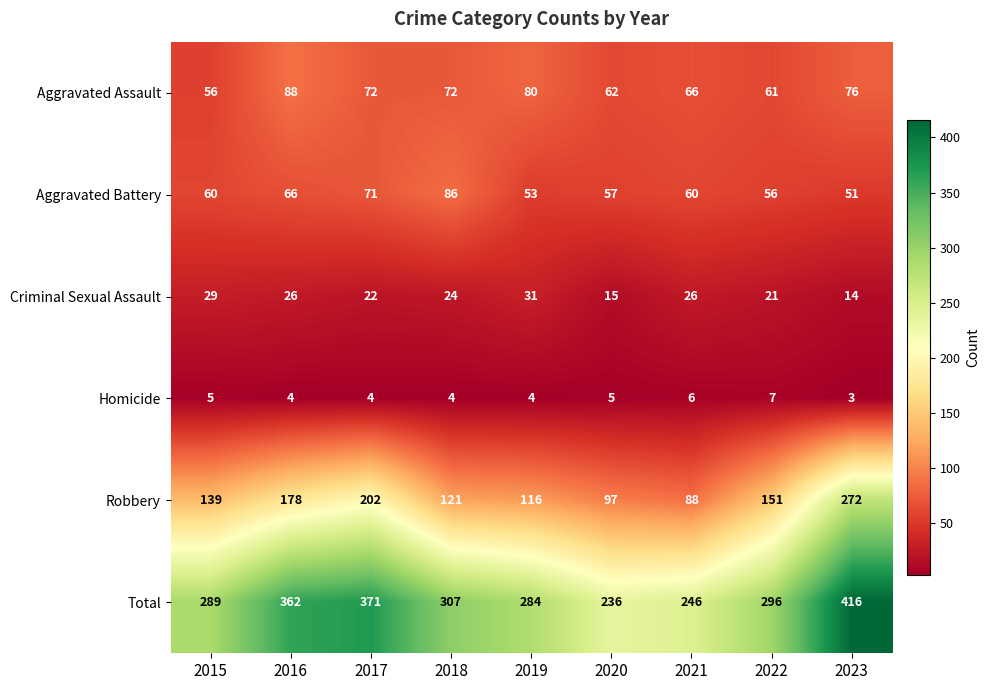

Rank the series by their maximum value, from lowest to highest.

Homicide, Criminal Sexual Assault, Aggravated Battery, Aggravated Assault, Robbery, Total